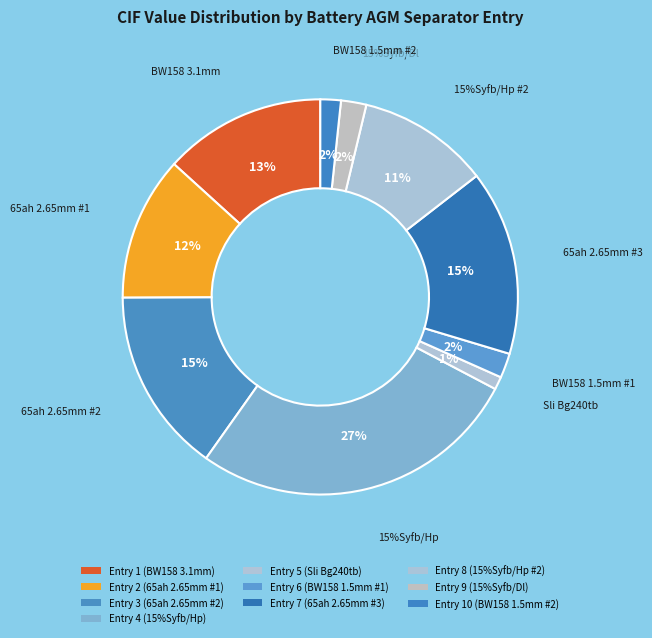

Is Entry 9 (15%Syfb/Dl) the majority of the pie?

No